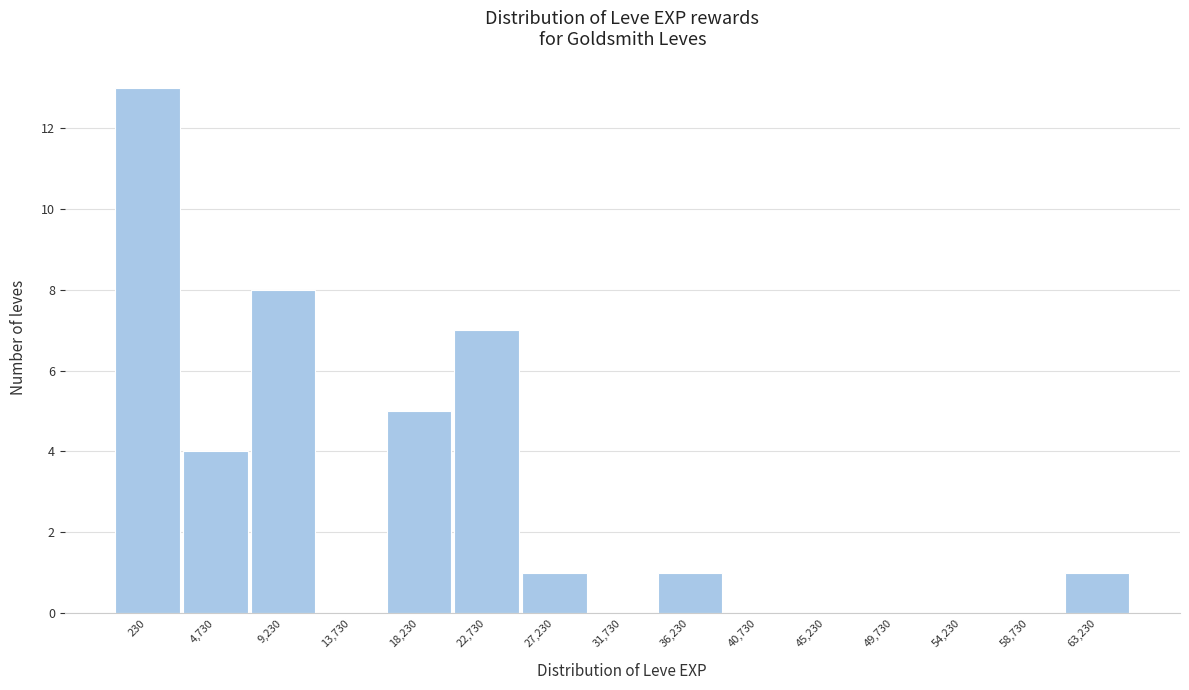

Reading left to right, transcribe all the data shown in this chart.

230=13	4,730=4	9,230=8	13,730=0	18,230=5	22,730=7	27,230=1	31,730=0	36,230=1	40,730=0	45,230=0	49,730=0	54,230=0	58,730=0	63,230=1